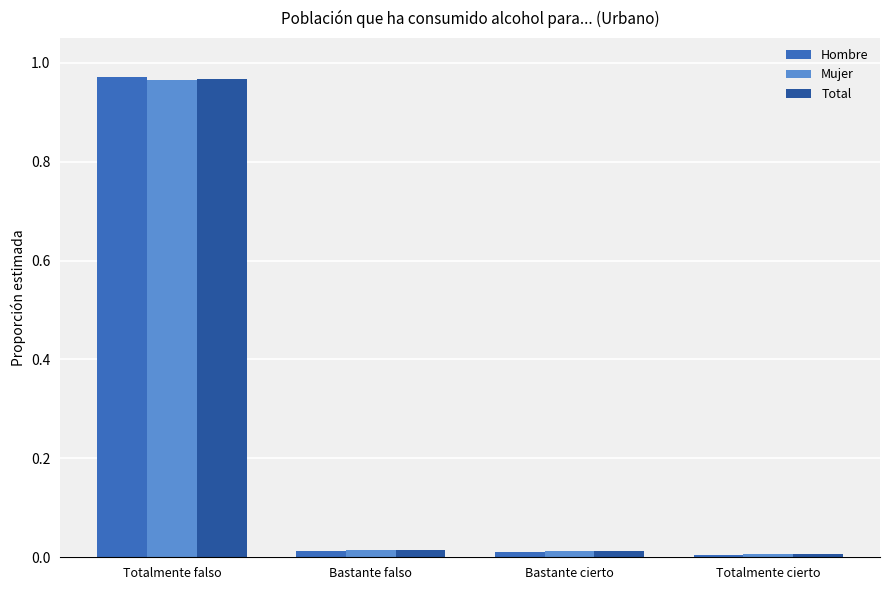

At which category is the sum across all series the highest?

Totalmente falso